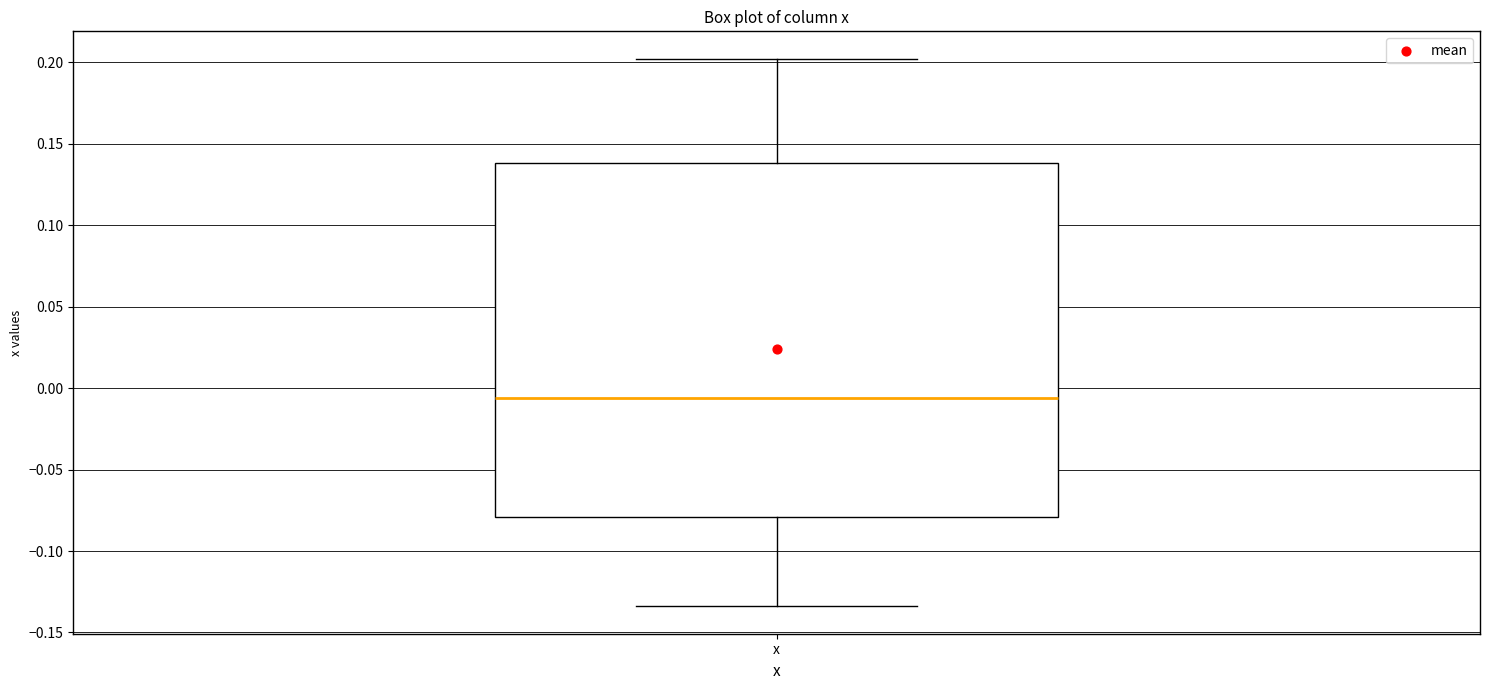

Read this box plot against the y-axis: the position of the median line, the range covered by the box, and the ends of both whiskers. The values are not printed on the chart, so give them approximately, as read against the axis.

median -0.005, box -0.080 to 0.140, whiskers -0.135 to 0.200